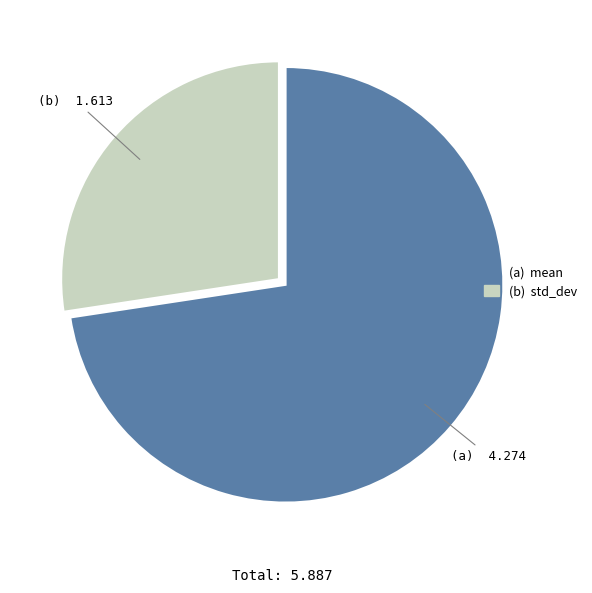

Is there a majority slice in this chart?

Yes